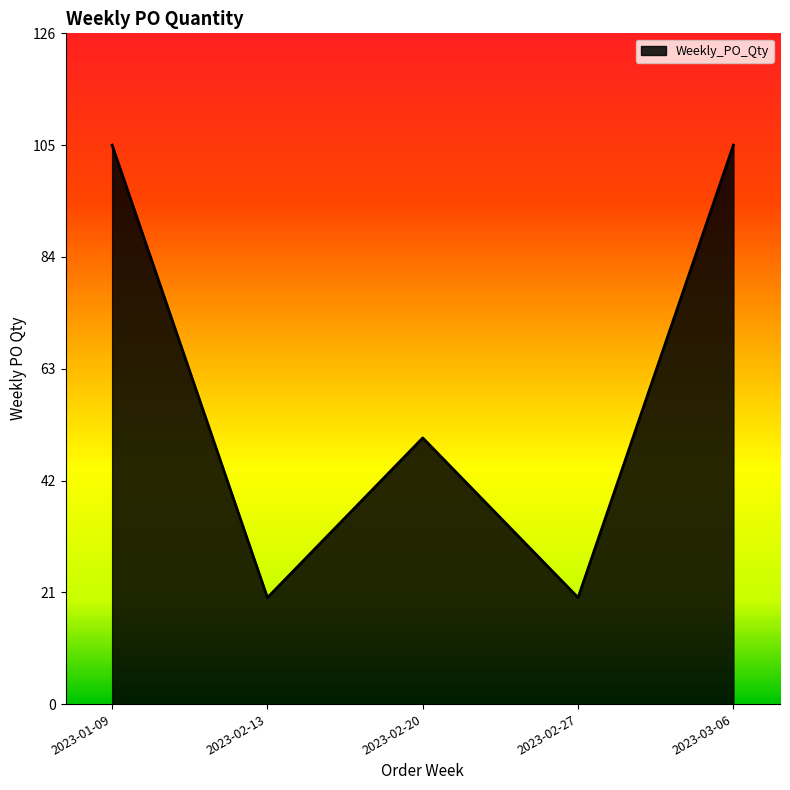

At which category does the data reach its first local peak?

2023-02-20